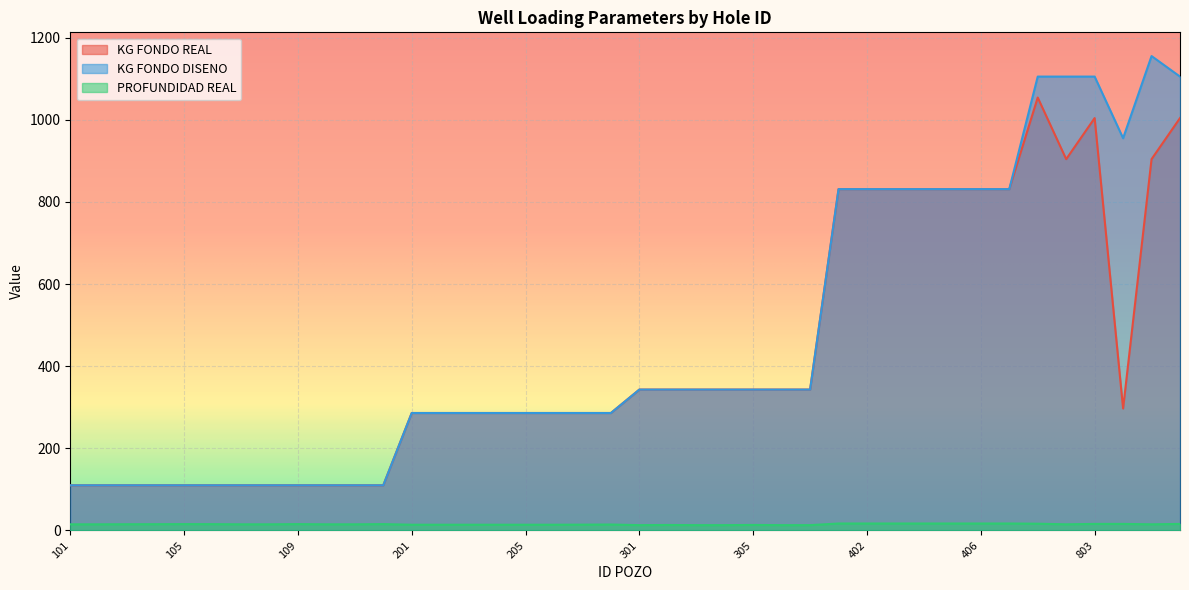

Where is KG FONDO DISENO nearest to the value 632?

401